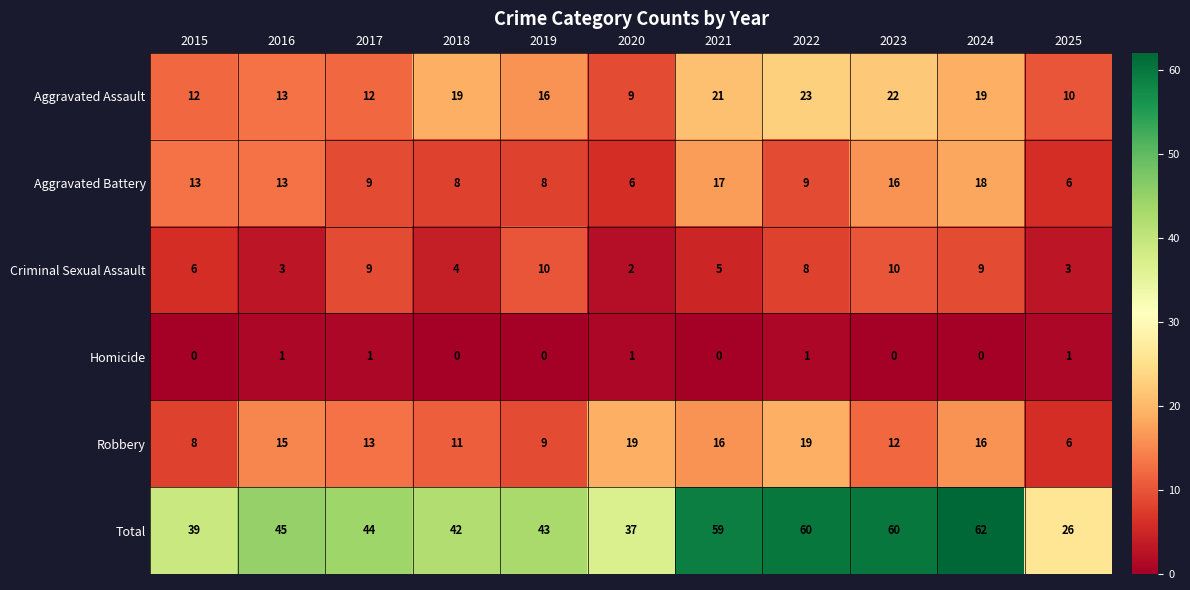

Is the value of Robbery at 2016 greater than the value of Criminal Sexual Assault at 2017?

Yes